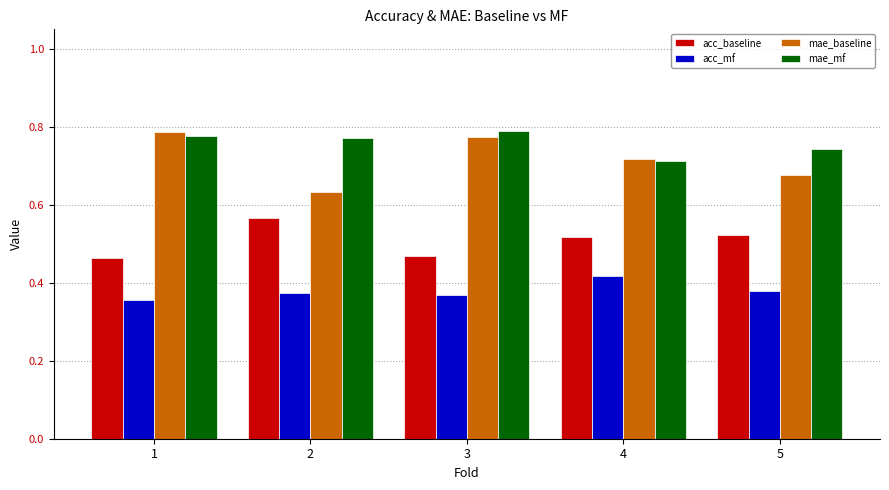

What are all the series names shown in the legend?

acc_baseline, acc_mf, mae_baseline, mae_mf